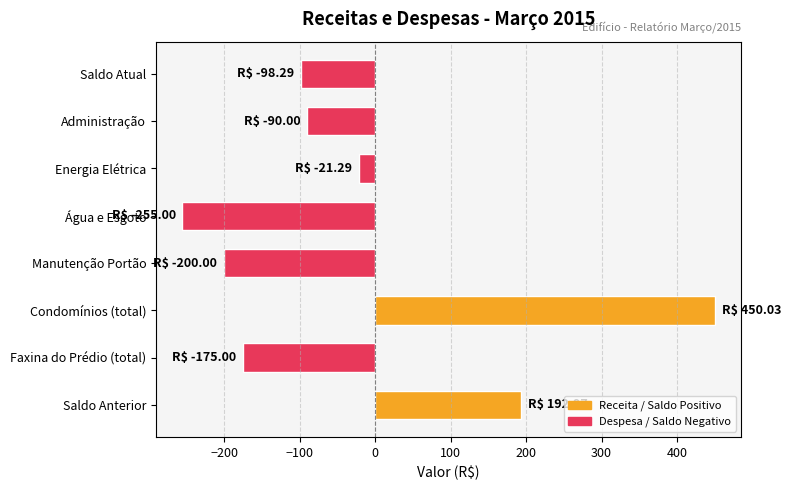

What is the greatest value displayed?

450.0